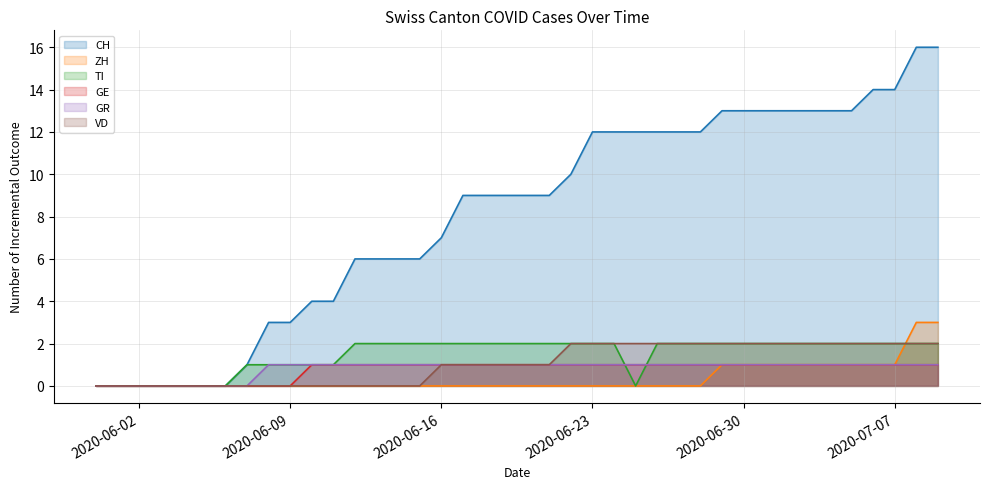

Which series has the largest total across all categories?

CH